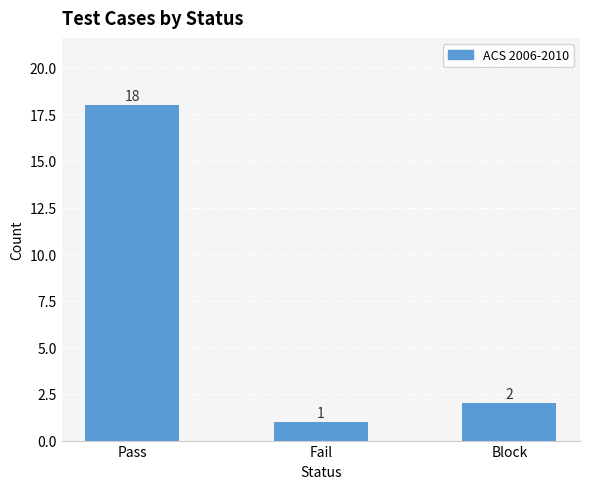

The chart shows a value of 1 at Fail. True or false?

True